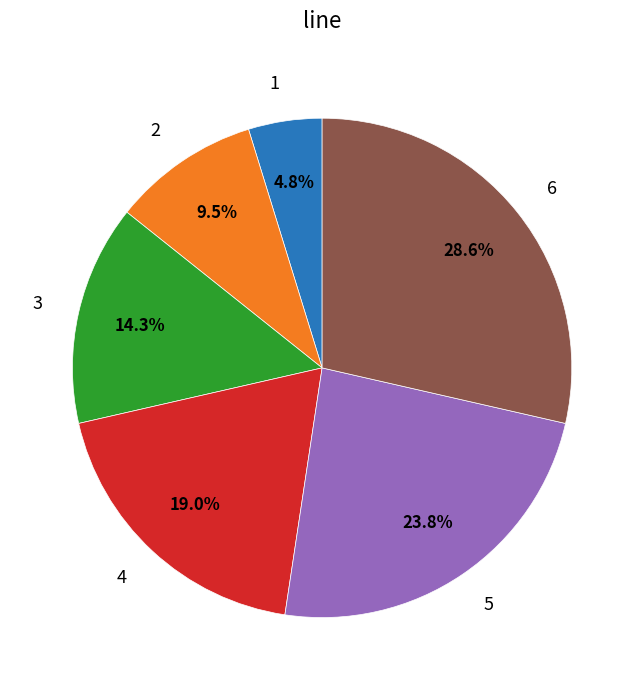

How much of the chart is everything except 6?

71.4%